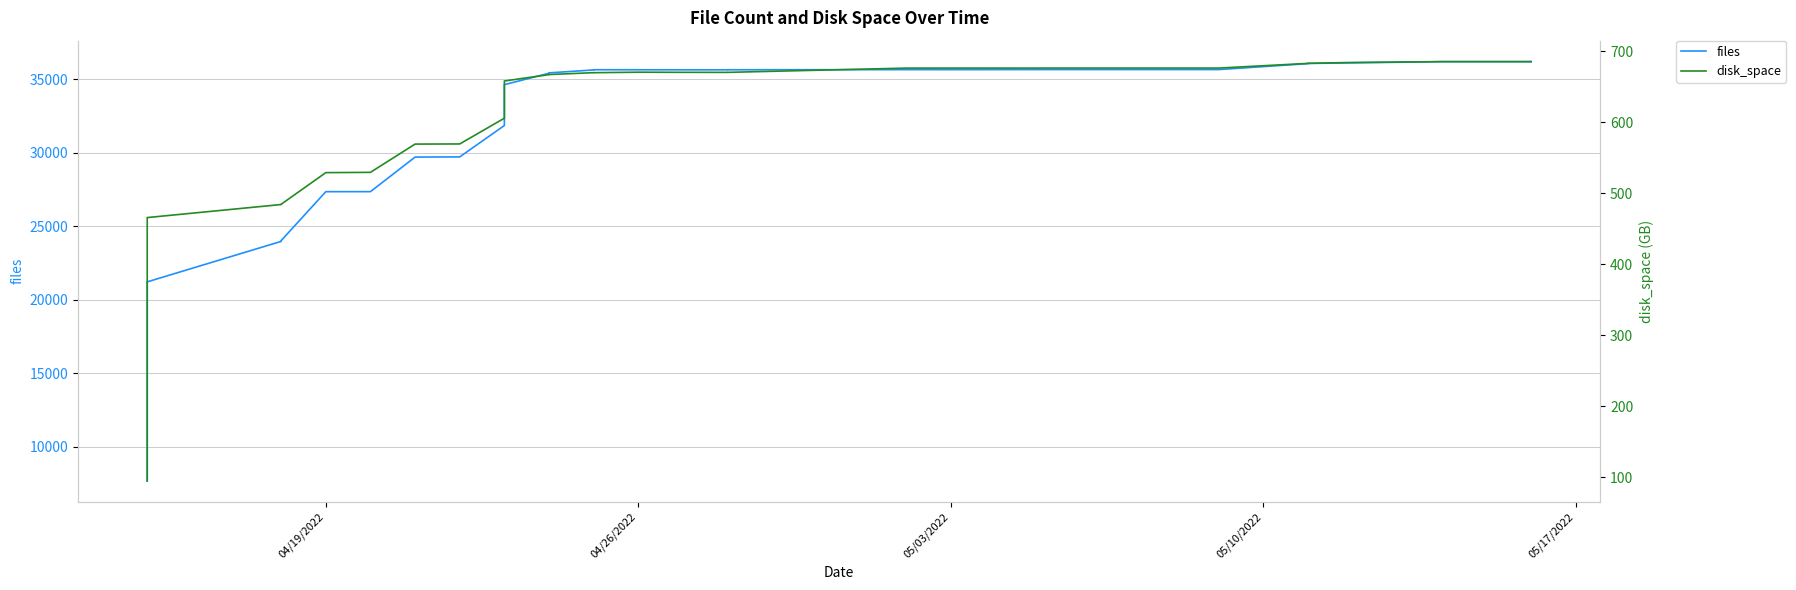

What is the value of the files point at the 20th from the left?

29722.0